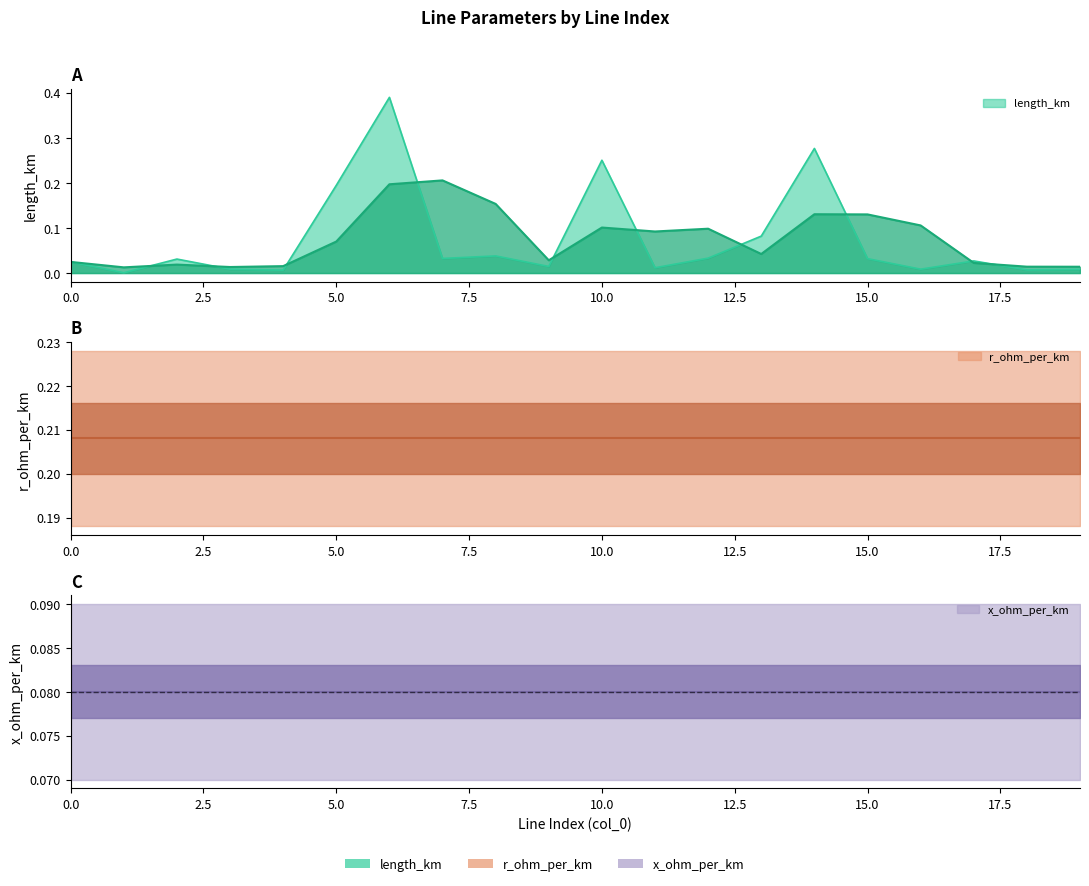

Which series changed the most between 7 and 15?

length_km